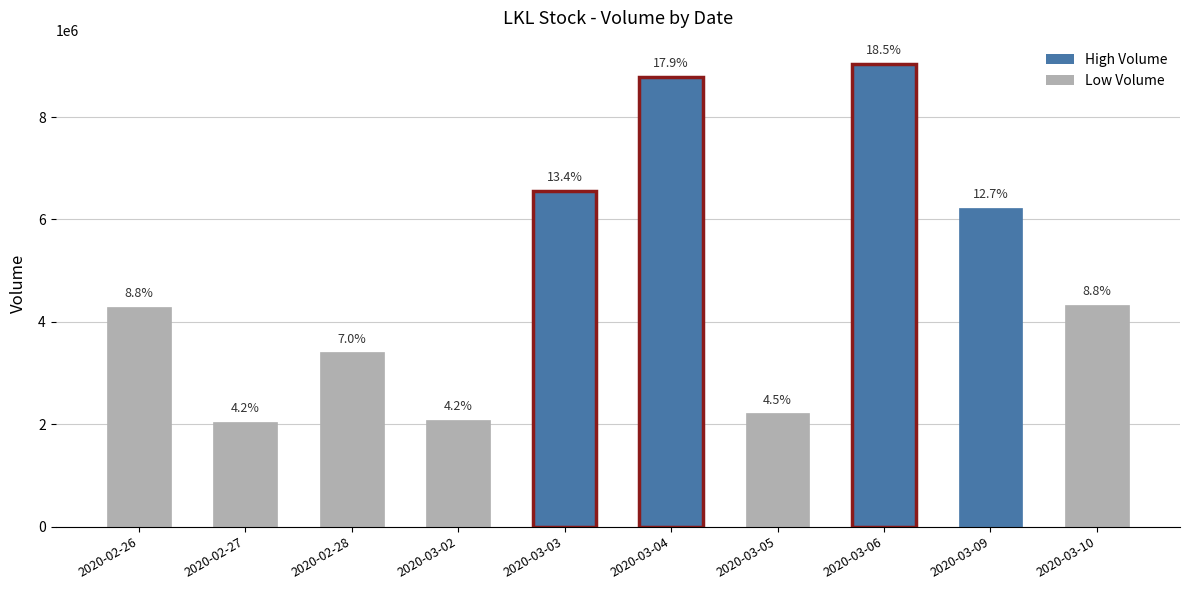

List the labels in order of value, smallest first.

2020-02-27, 2020-03-02, 2020-03-05, 2020-02-28, 2020-02-26, 2020-03-10, 2020-03-09, 2020-03-03, 2020-03-04, 2020-03-06